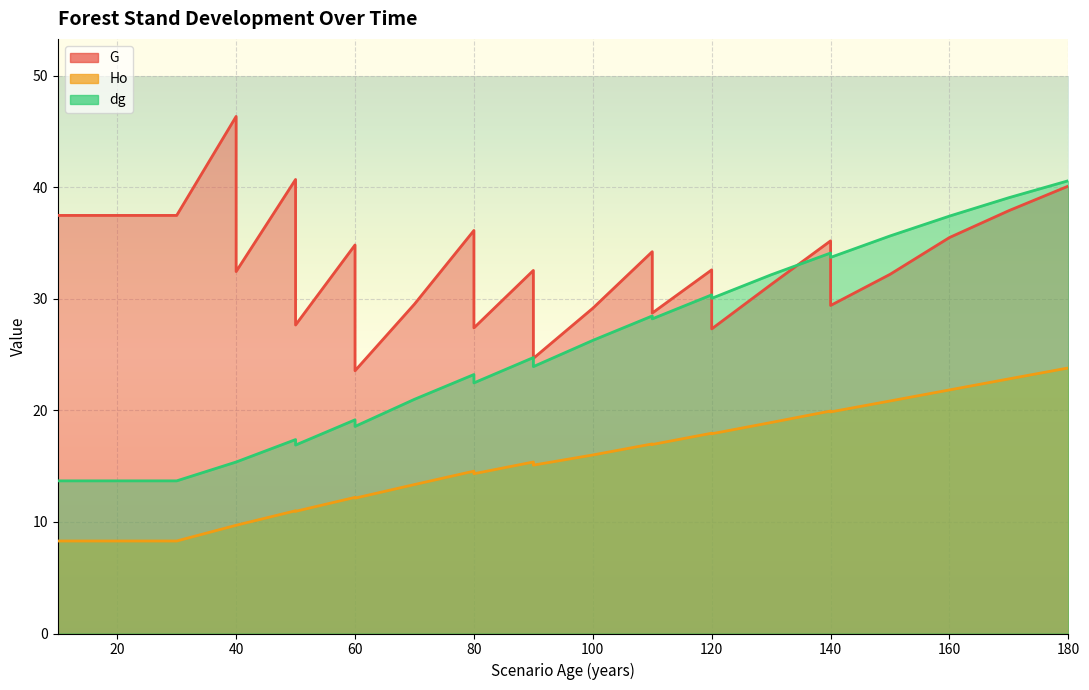

Is it true that Ho equals 5.7 at 80?

False